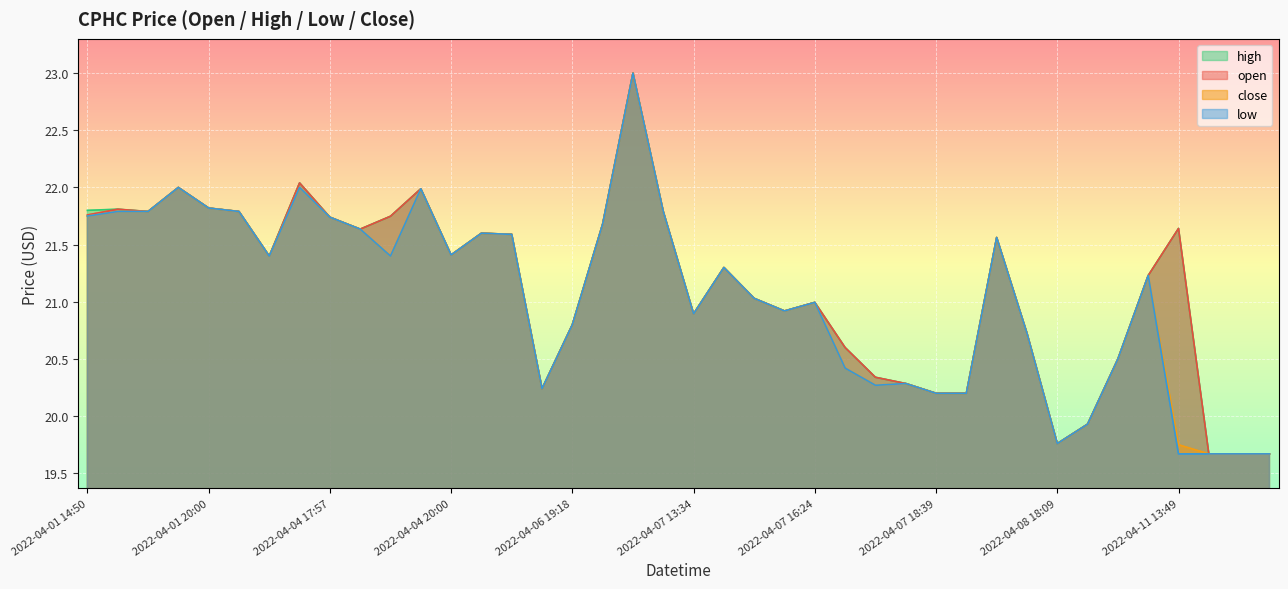

Reading right to left, transcribe all the data shown in this chart.

open: 19.7	19.7	19.7	21.6	21.2	20.5	19.9	19.8	20.7	21.6	20.2	20.2	20.3	20.3	20.6	21.0	20.9	21.0	21.3	20.9	21.8	23.0	21.7	20.8	20.2	21.6	21.6	21.4	22.0	21.7	21.6	21.7	22.0	21.4	21.8	21.8	22.0	21.8	21.8	21.8
high: 19.7	19.7	19.7	21.6	21.2	20.5	19.9	19.8	20.7	21.6	20.2	20.2	20.3	20.3	20.6	21.0	20.9	21.0	21.3	20.9	21.8	23.0	21.7	20.8	20.2	21.6	21.6	21.4	22.0	21.7	21.6	21.7	22.0	21.4	21.8	21.8	22.0	21.8	21.8	21.8
low: 19.7	19.7	19.7	19.7	21.2	20.5	19.9	19.8	20.7	21.6	20.2	20.2	20.3	20.3	20.4	21.0	20.9	21.0	21.3	20.9	21.8	23.0	21.7	20.8	20.2	21.6	21.6	21.4	22.0	21.4	21.6	21.7	22.0	21.4	21.8	21.8	22.0	21.8	21.8	21.8
close: 19.7	19.7	19.7	19.8	21.2	20.5	19.9	19.8	20.7	21.6	20.2	20.2	20.3	20.3	20.4	21.0	20.9	21.0	21.3	20.9	21.8	23.0	21.7	20.8	20.2	21.6	21.6	21.4	22.0	21.4	21.6	21.7	22.0	21.4	21.8	21.8	22.0	21.8	21.8	21.8